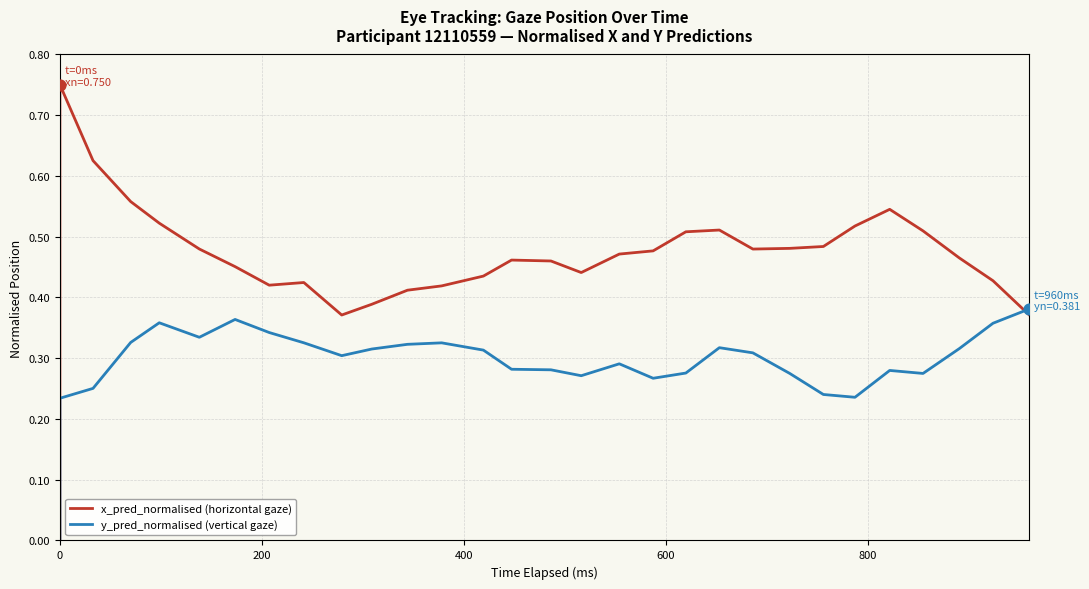

Which series reaches the maximum Y coordinate?

x_pred_normalised (horizontal gaze)